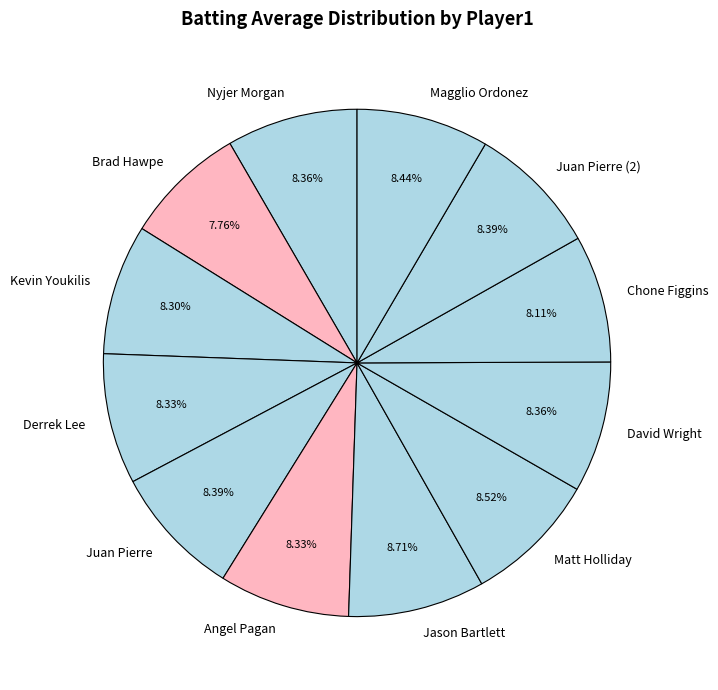

Is there a majority slice in this chart?

No